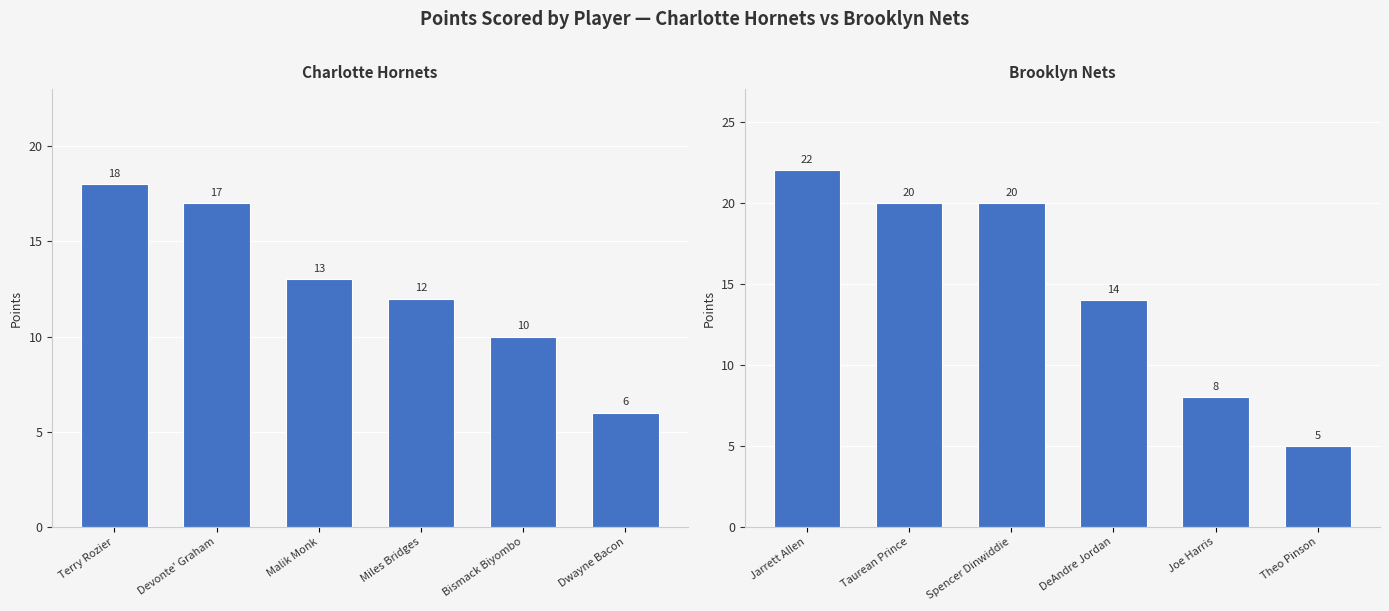

What are all the series names shown in the legend?

Charlotte Hornets, Brooklyn Nets